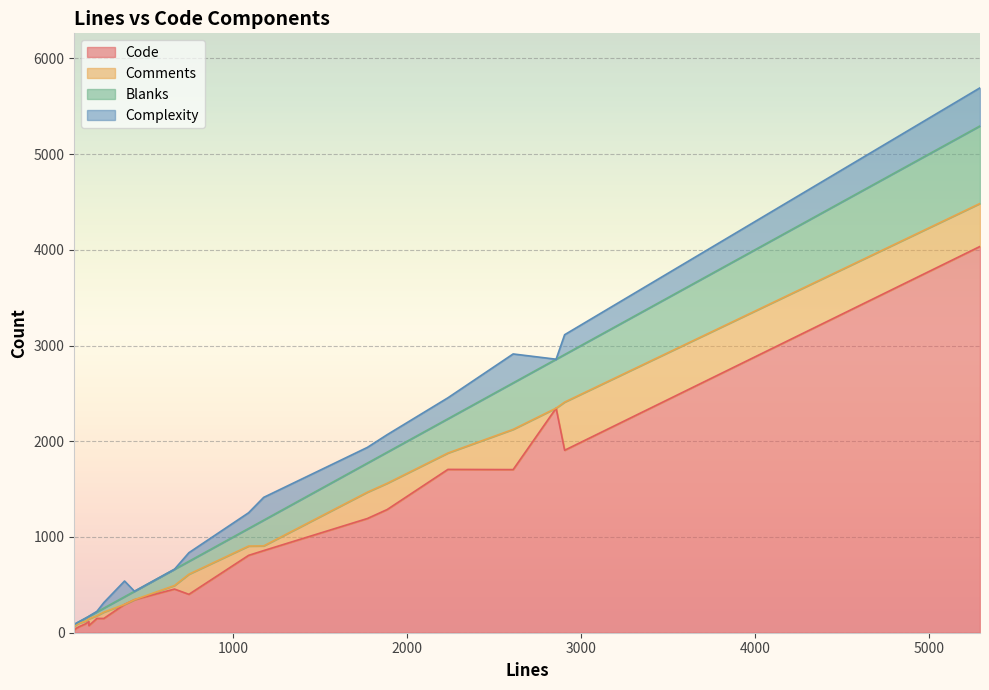

How many series are shown in this chart?

4